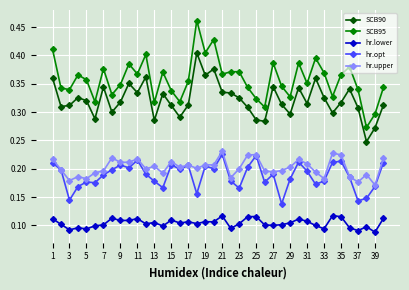

True or false: hr.upper and SCB95 cross at least once.

False